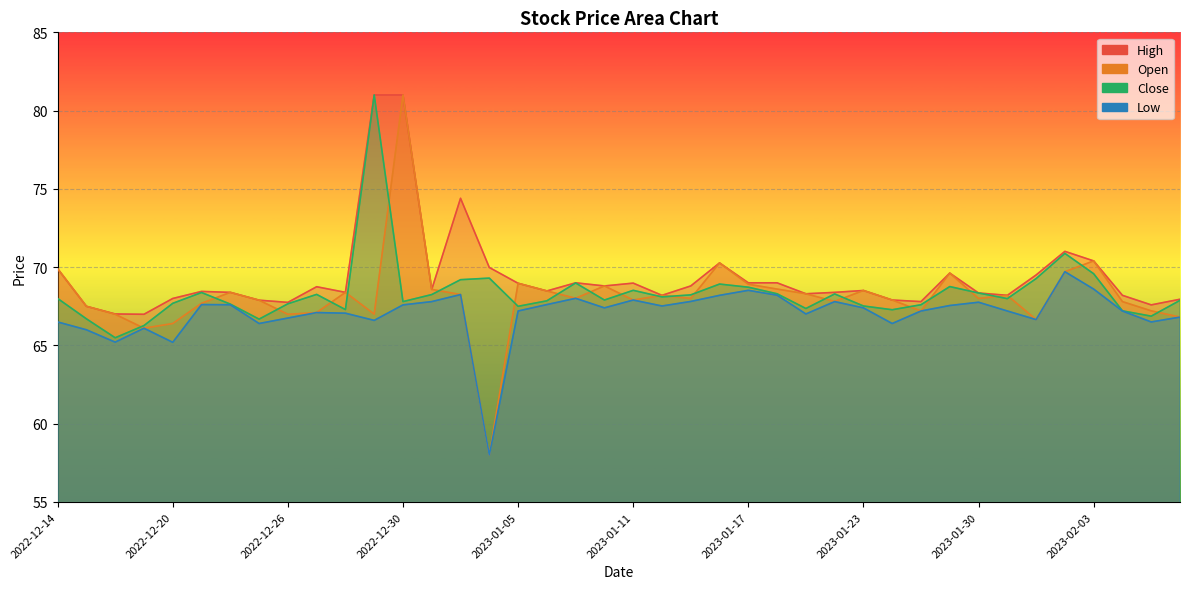

At how many categories does at least one series exceed 65?

40